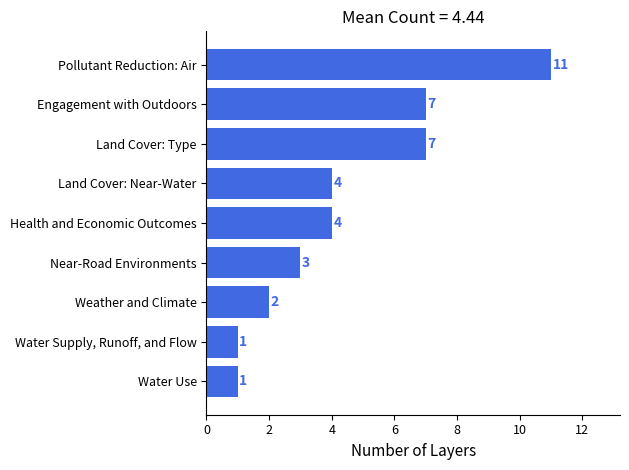

What is the change in value from Weather and Climate to Pollutant Reduction: Air?

+9